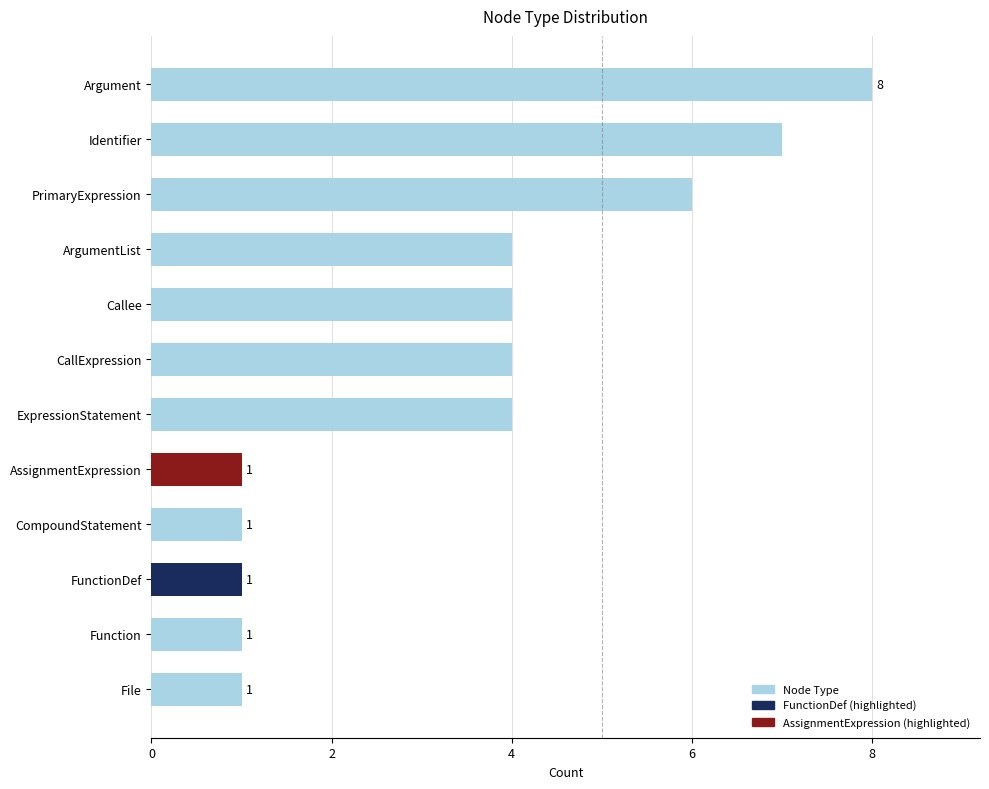

The chart shows a value of 10 at PrimaryExpression. True or false?

False